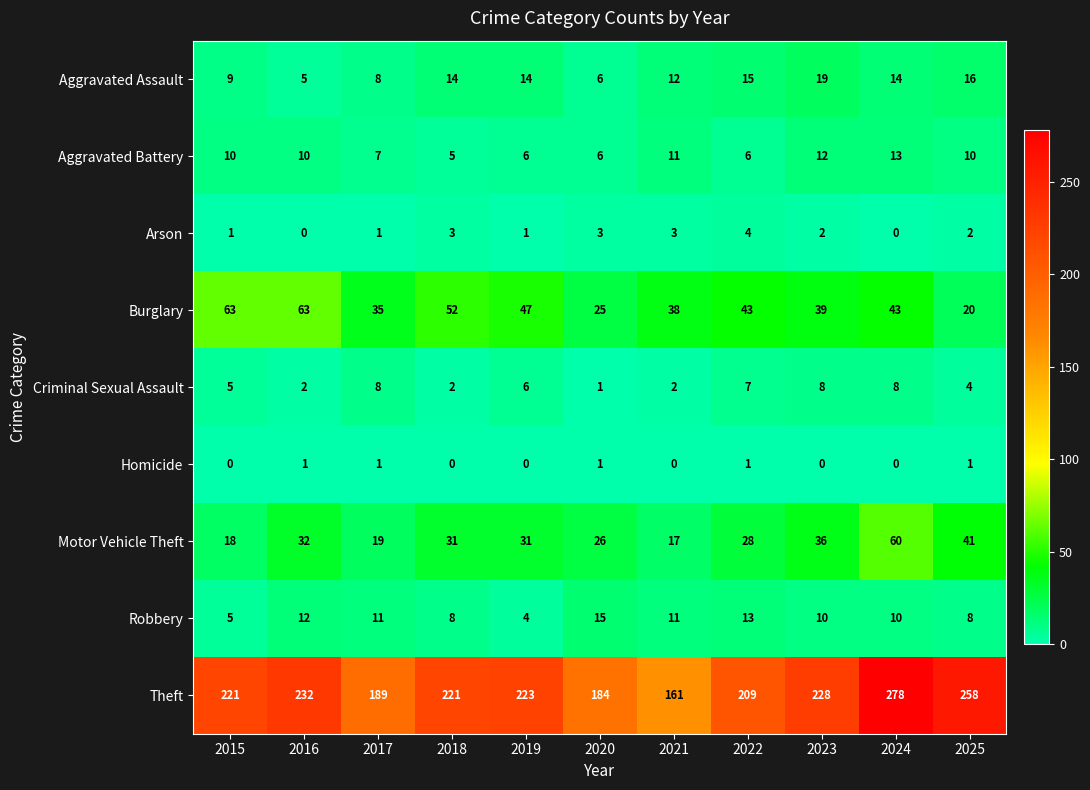

Rank the series by their maximum value, from lowest to highest.

Homicide, Arson, Criminal Sexual Assault, Aggravated Battery, Robbery, Aggravated Assault, Motor Vehicle Theft, Burglary, Theft